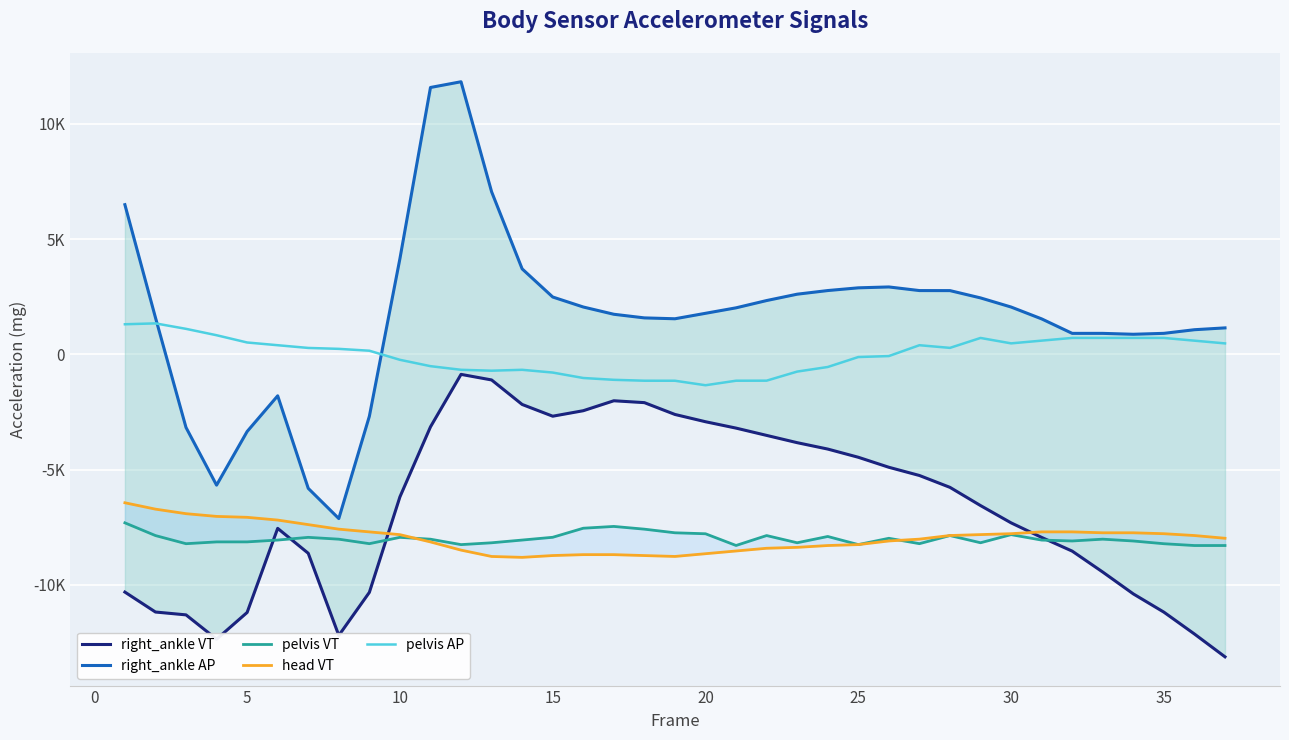

What are all the series names shown in the legend?

right_ankle VT, right_ankle AP, pelvis VT, head VT, pelvis AP